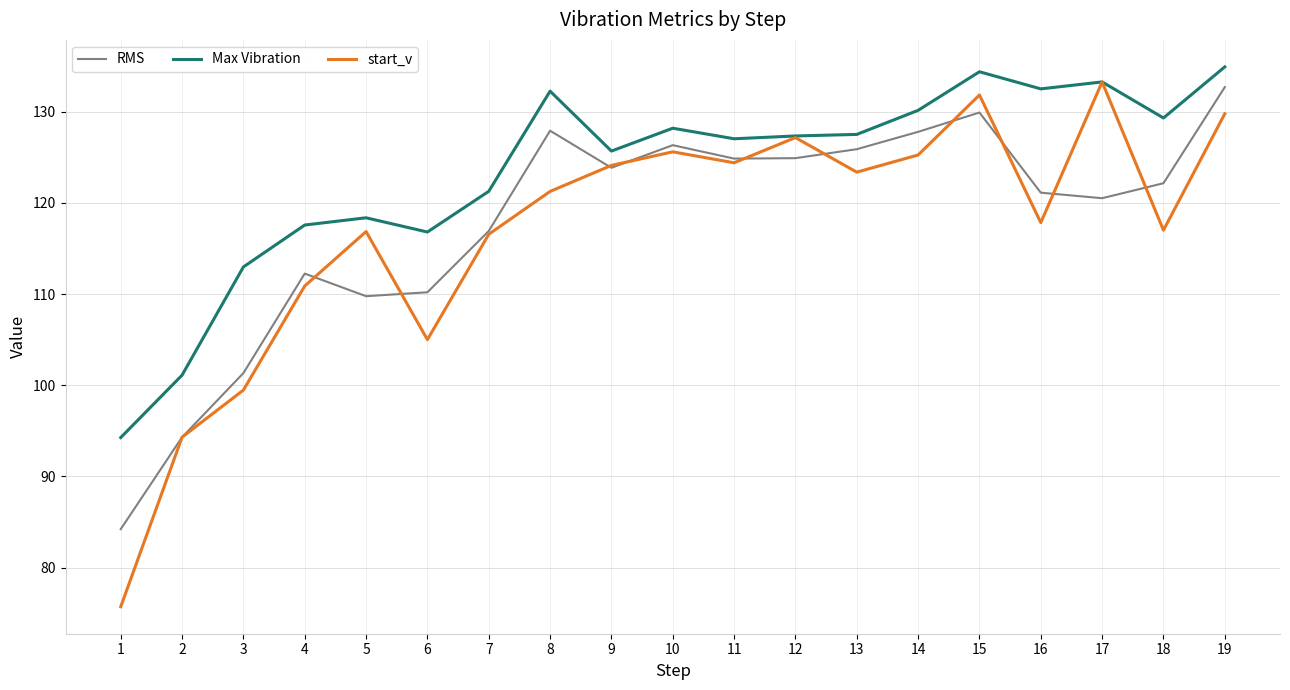

Is it true that start_v equals 45.4 at 18?

False